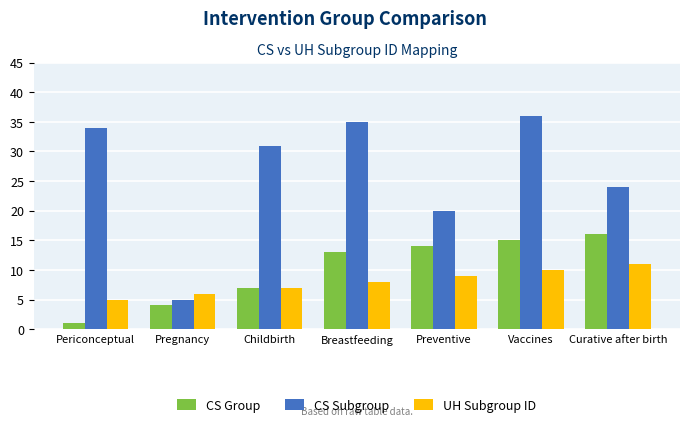

Which series has the largest range (max minus min)?

CS Subgroup